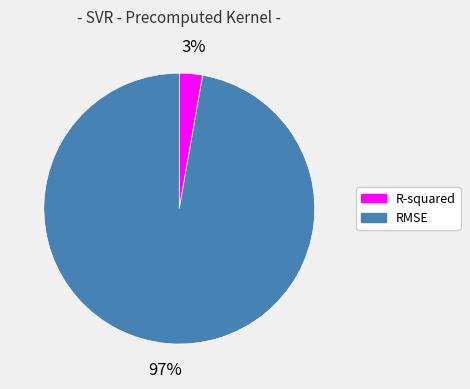

Combined, do R-squared and RMSE account for over 50%?

Yes